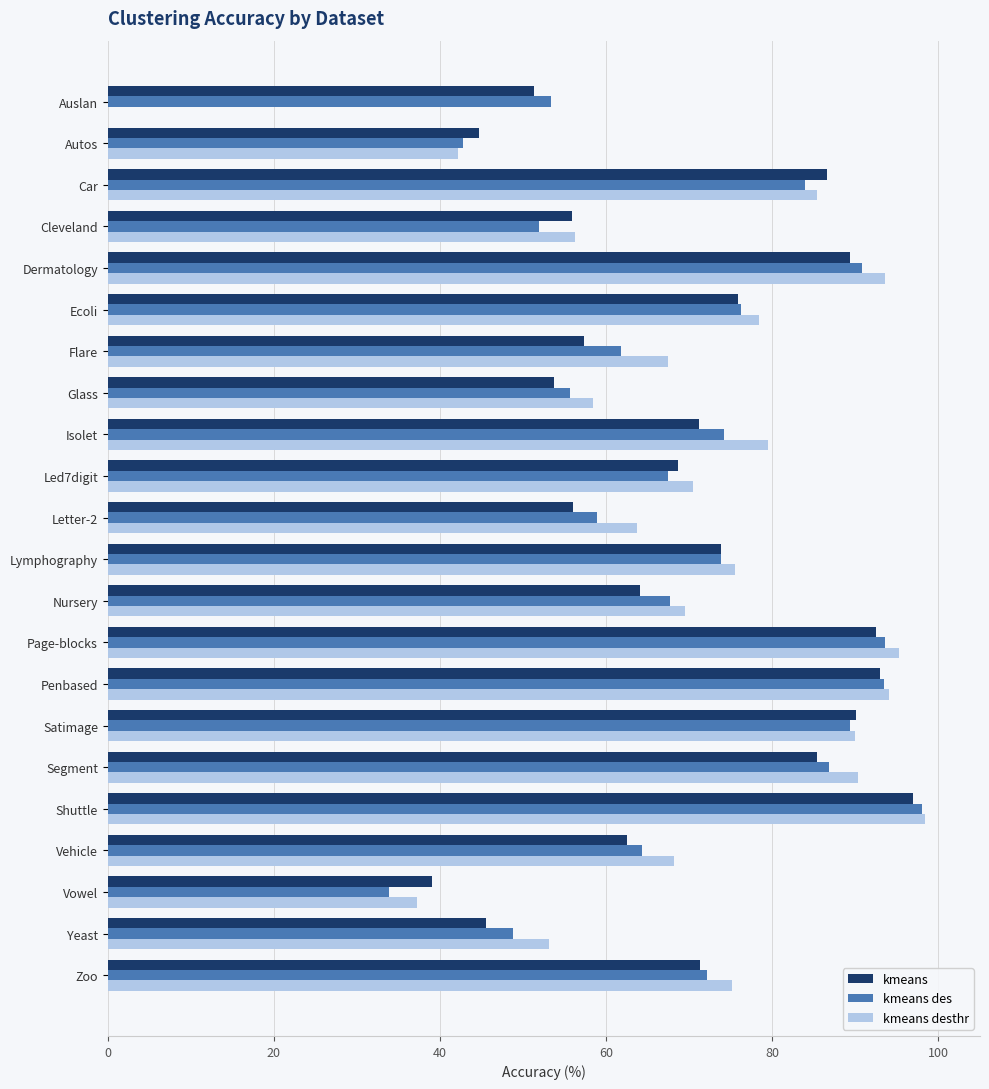

How many values in the kmeans desthr series exceed 75?

11